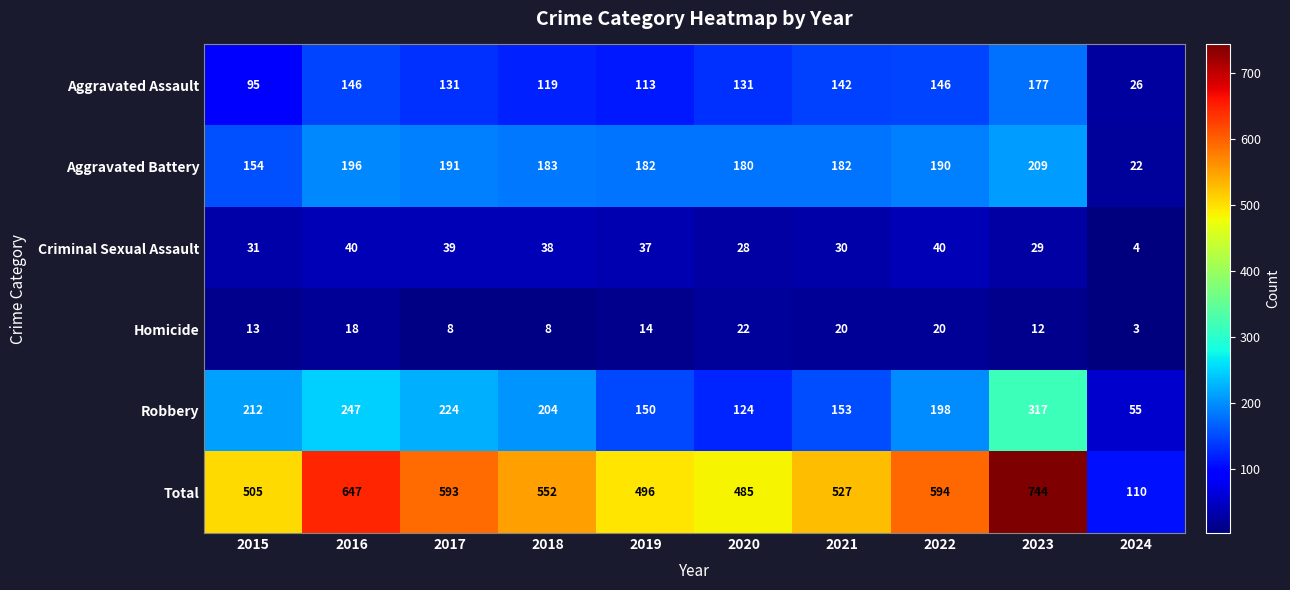

Which series has the widest spread of values?

Total